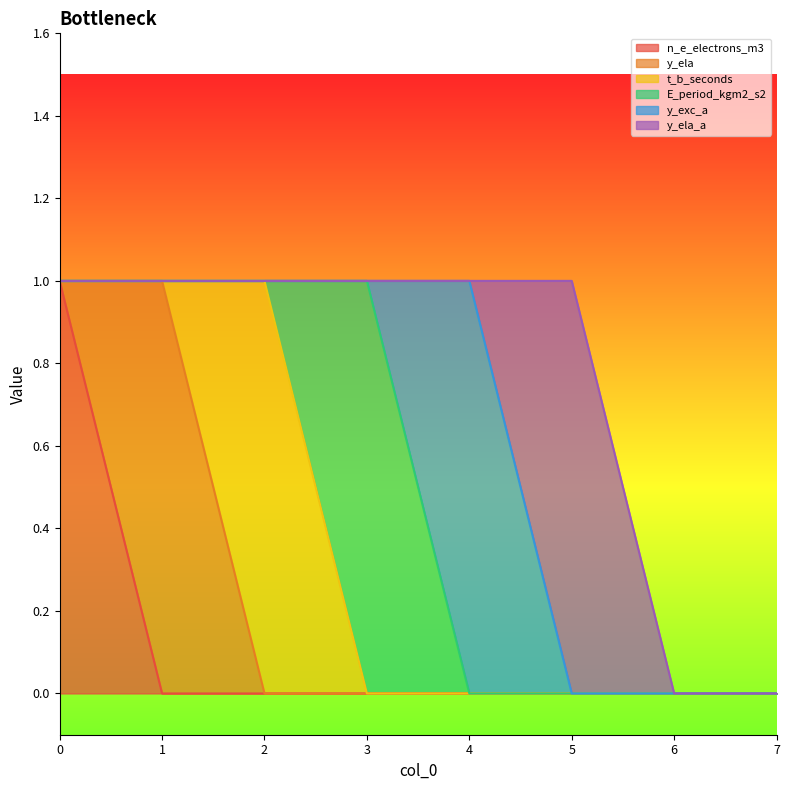

True or false: E_period_kgm2_s2 has a value of 0 at 7.

False